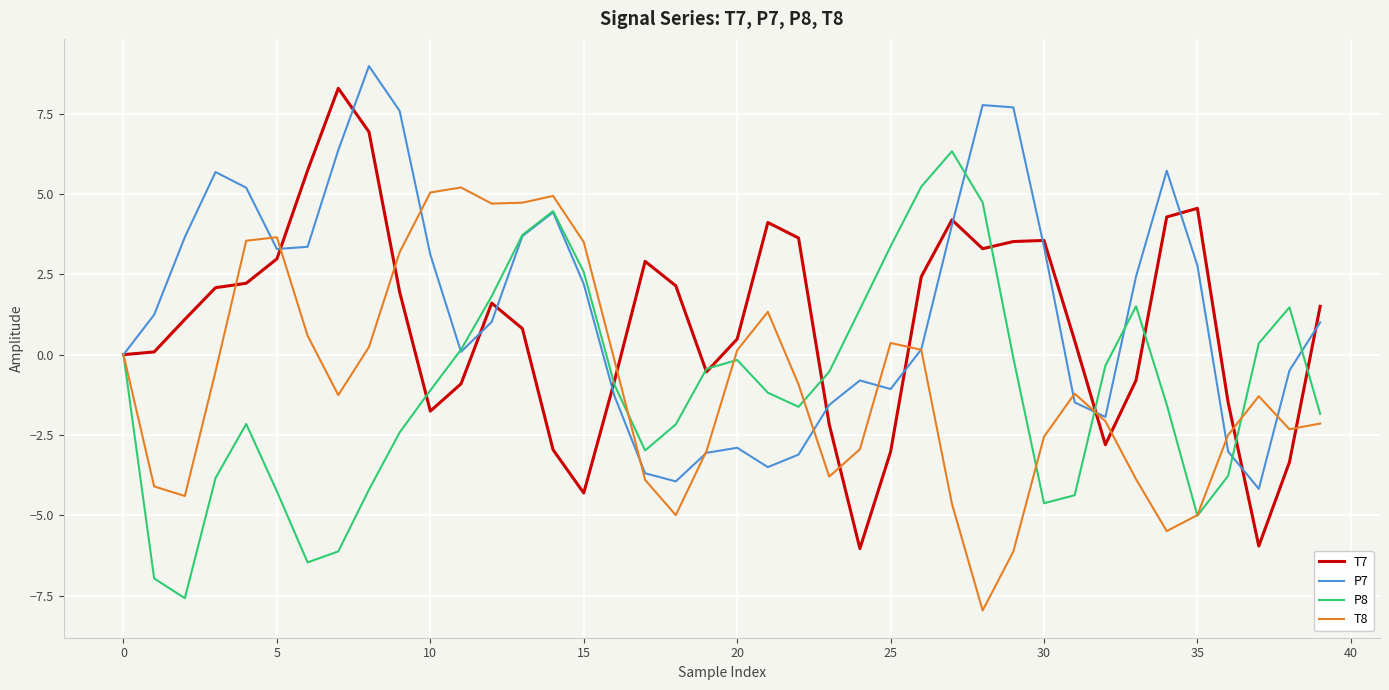

What is the maximum value for T8?

5.2